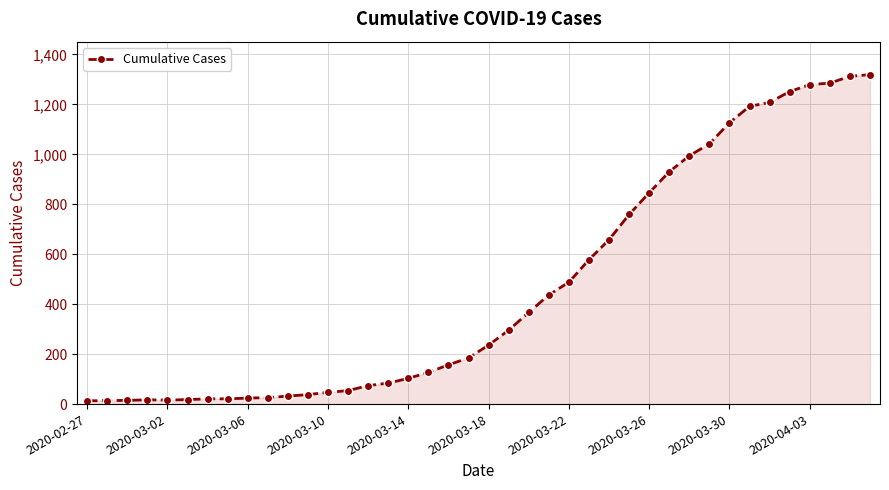

What is the difference between the second highest and second lowest values?

1298